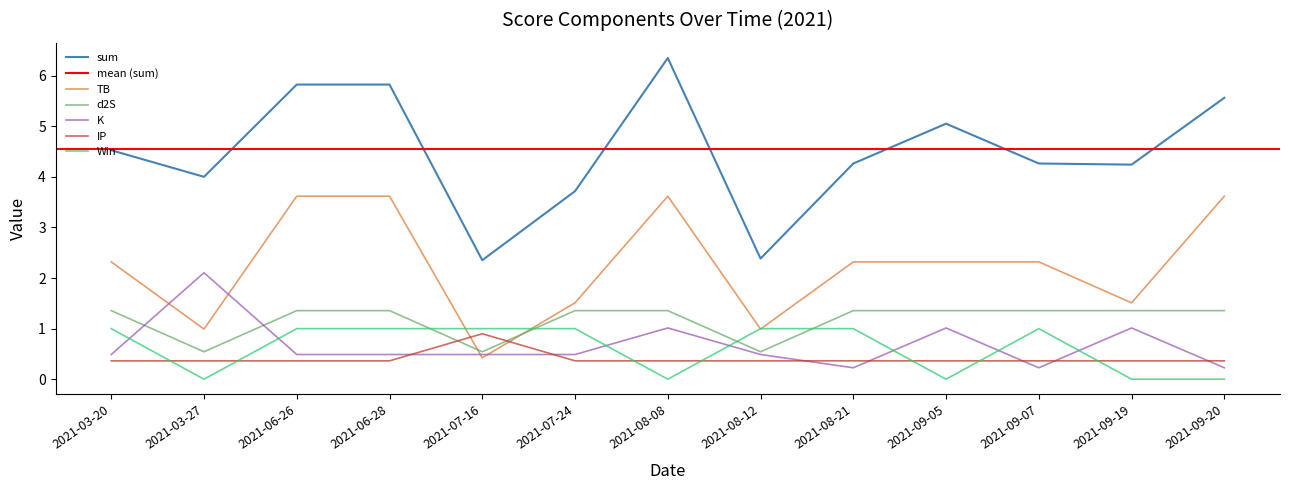

Between 2021-03-27 and 2021-09-20, which series saw the biggest shift?

TB